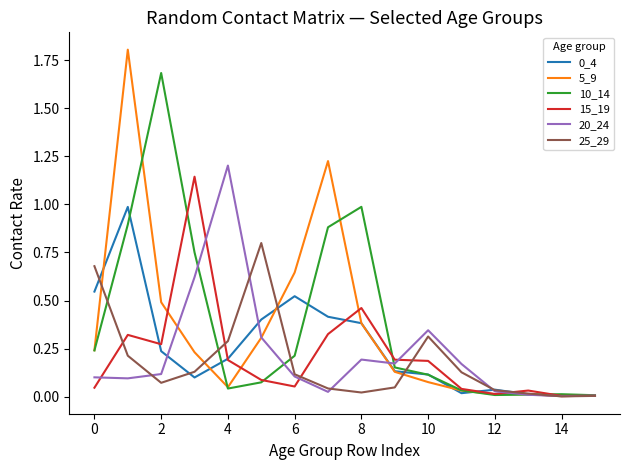

Which series has the largest range (max minus min)?

5_9